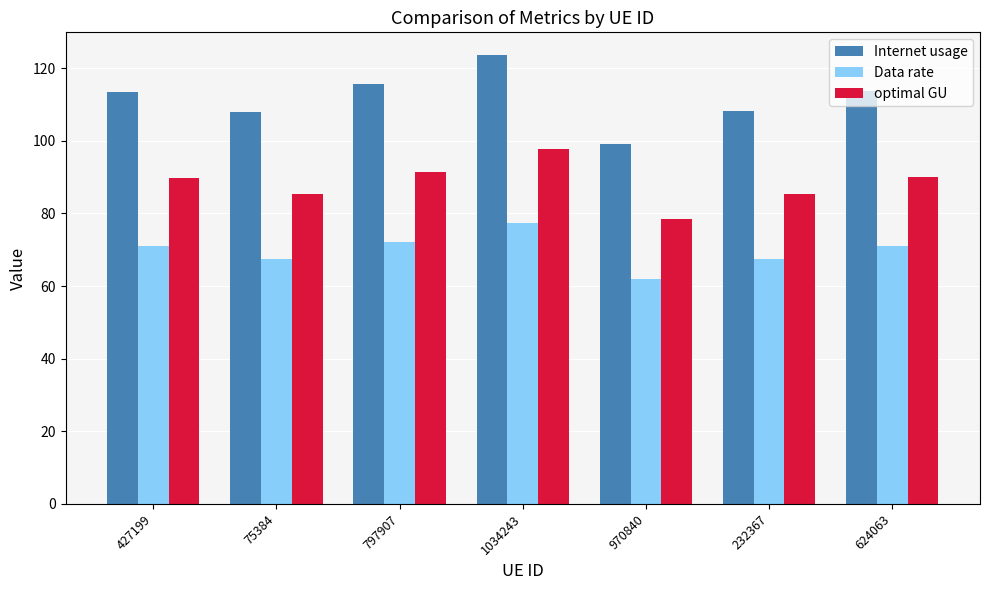

At which label does Internet usage reach its minimum?

970840